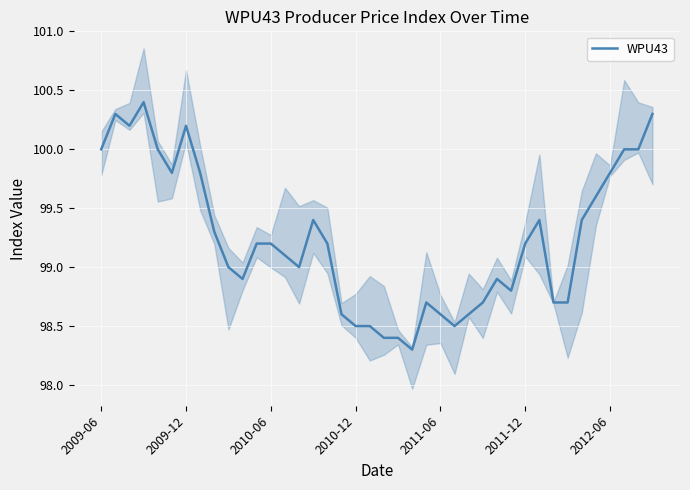

What is the maximum value for WPU43?

100.4